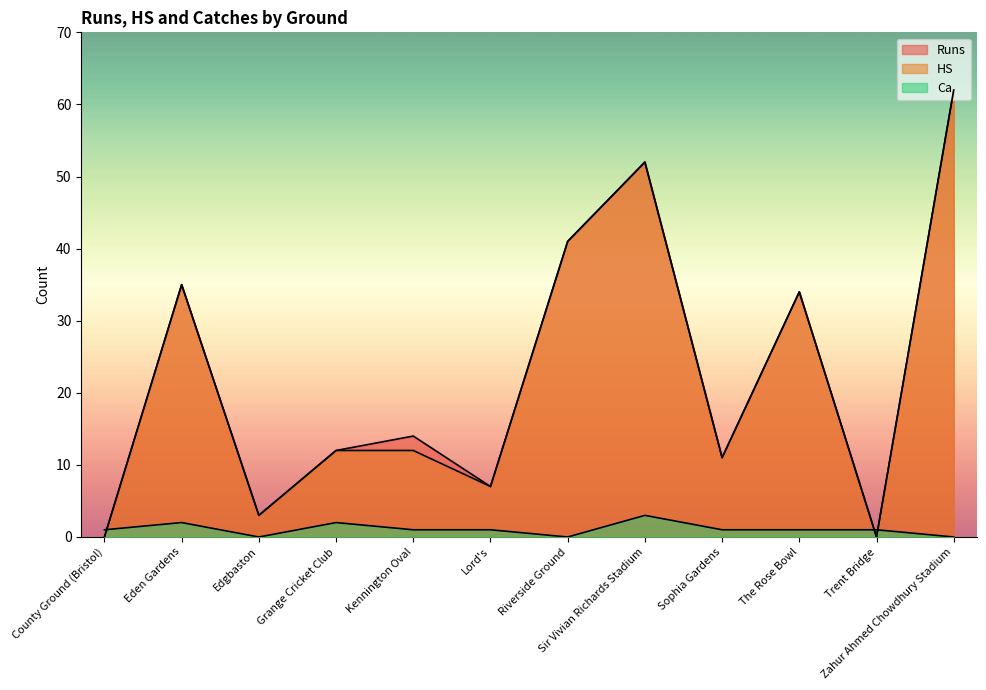

Rank the series by their maximum value, from highest to lowest.

Runs, HS, Ca